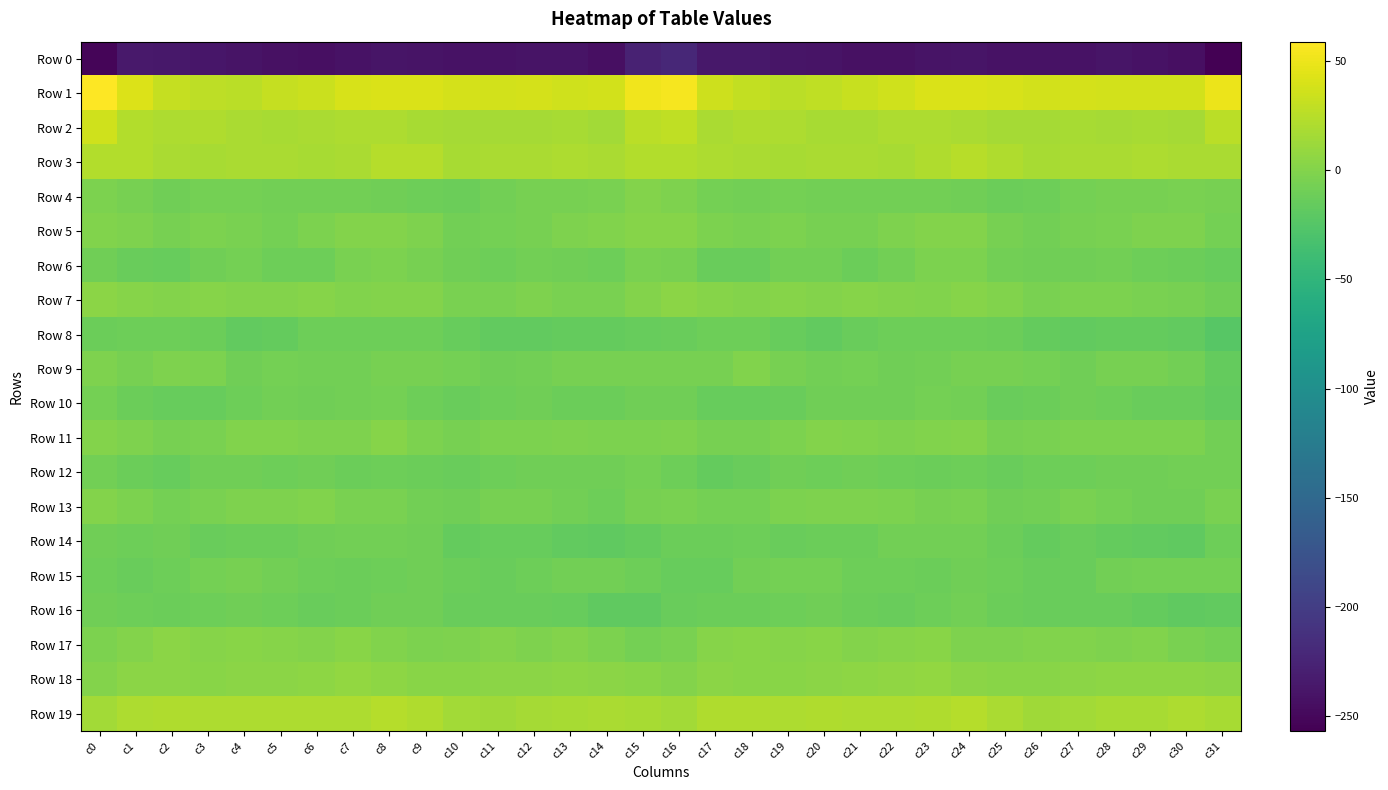

List the series in order of their peak value, lowest first.

Row 0, Row 8, Row 16, Row 14, Row 10, Row 12, Row 15, Row 6, Row 9, Row 13, Row 4, Row 11, Row 5, Row 17, Row 7, Row 18, Row 19, Row 3, Row 2, Row 1